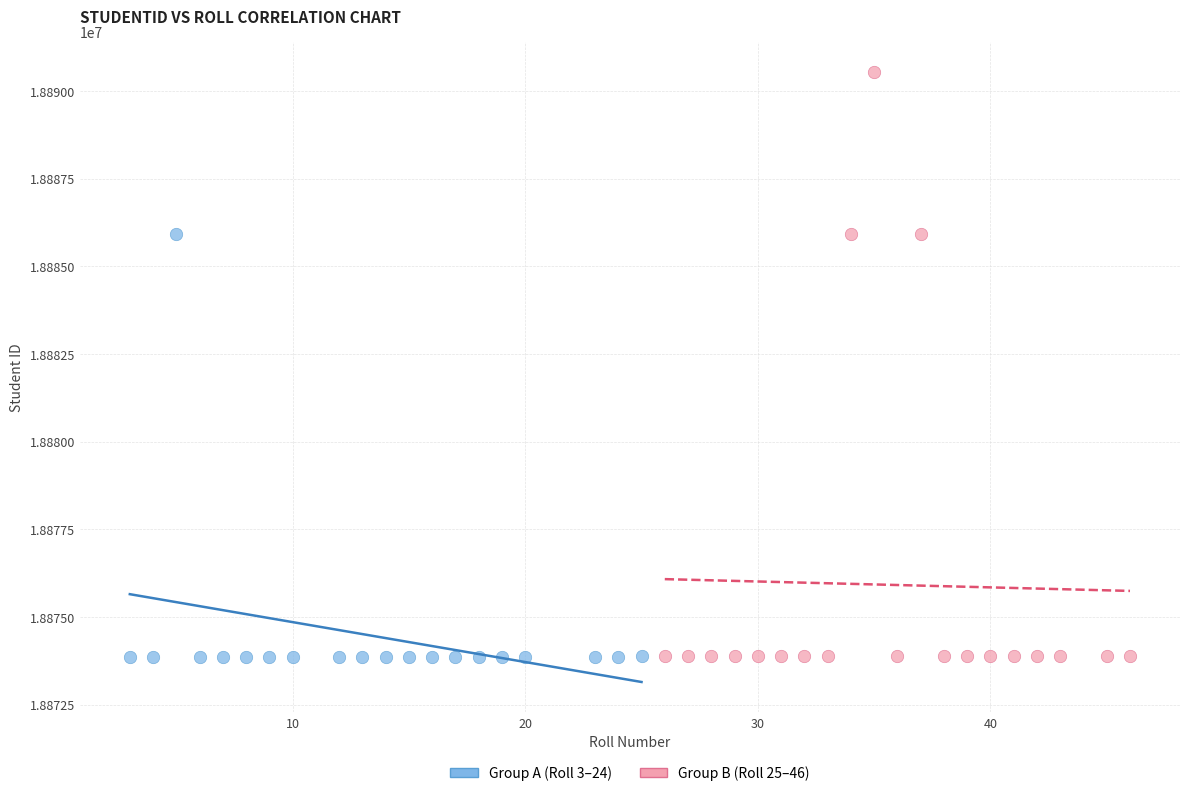

Which series has the largest Y range (max minus min)?

Group B (Roll 25–46)